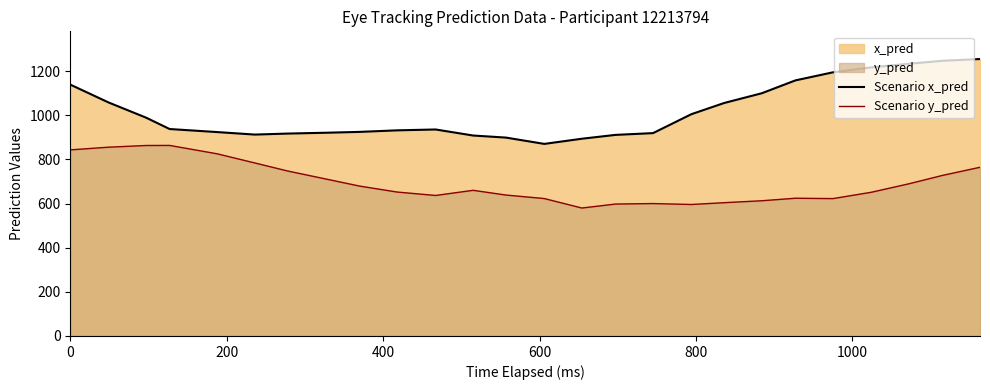

What is the maximum value shown in the chart?

1255.0